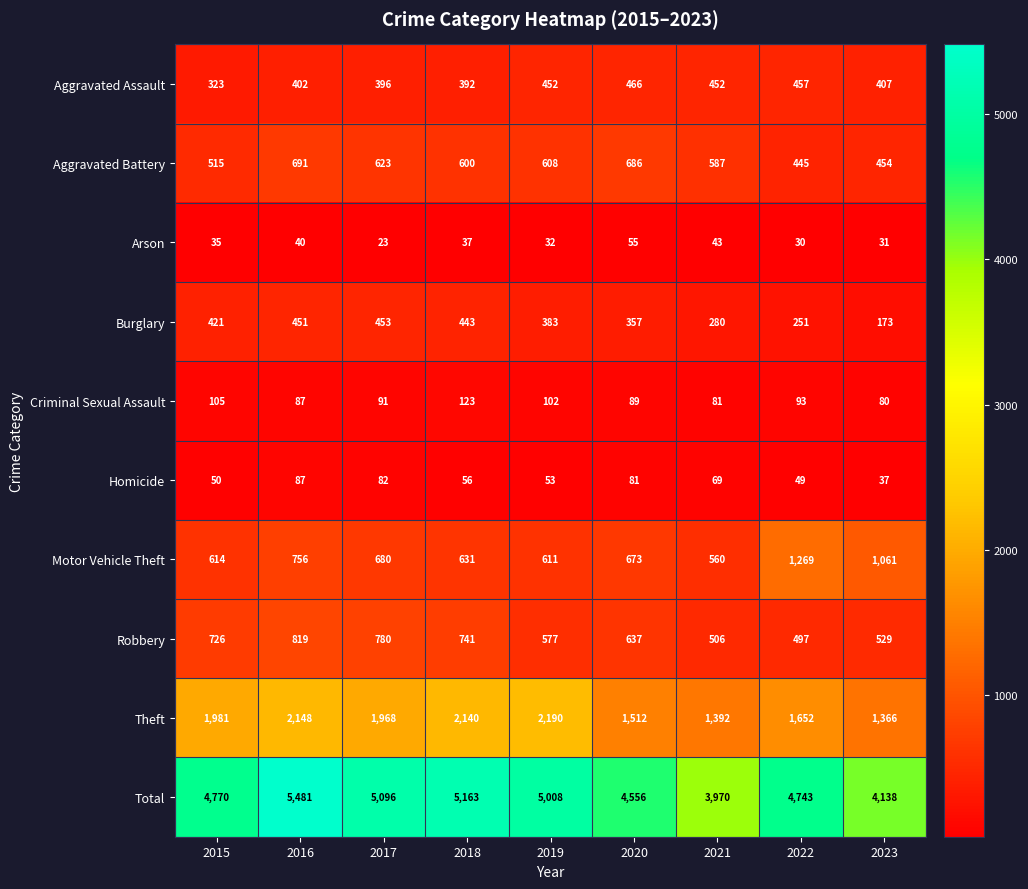

What is the difference between the maximum and minimum values in the Theft series?

824